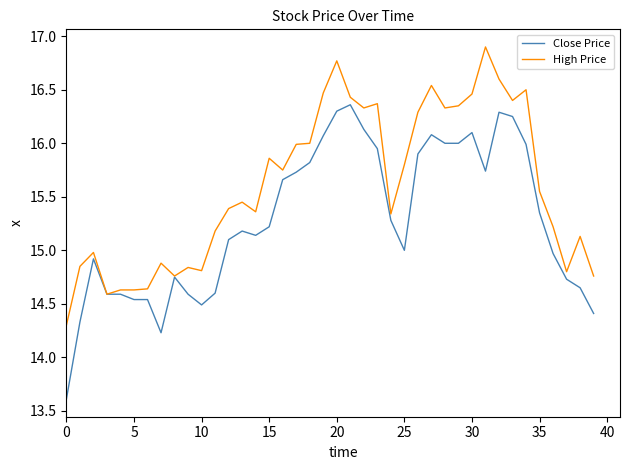

Rank the series by their average value, from highest to lowest.

High Price, Close Price